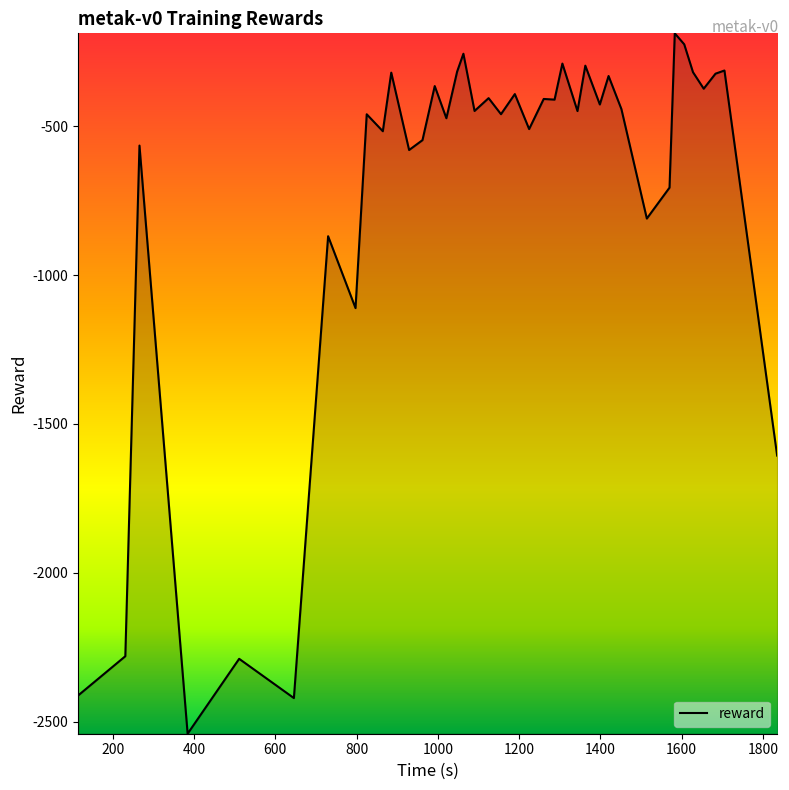

How many lines are shown in the chart?

1